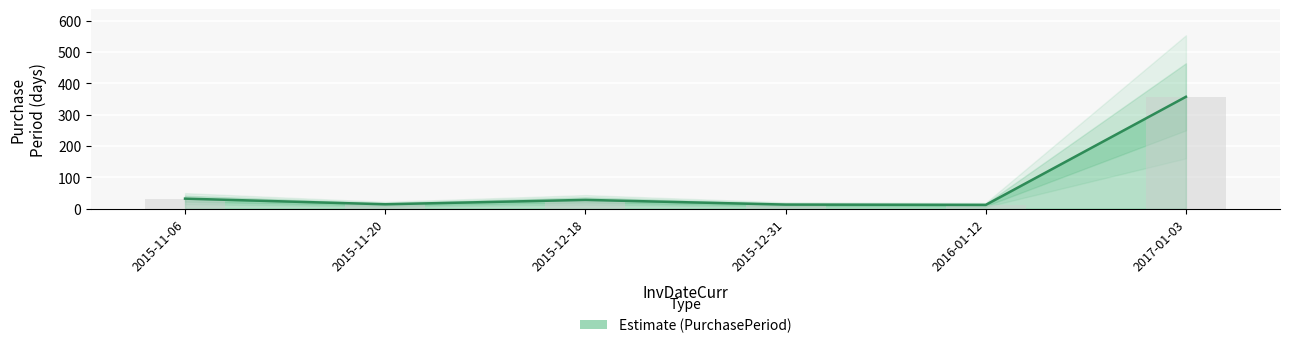

The chart shows a value of 28 at 2015-12-18. True or false?

True